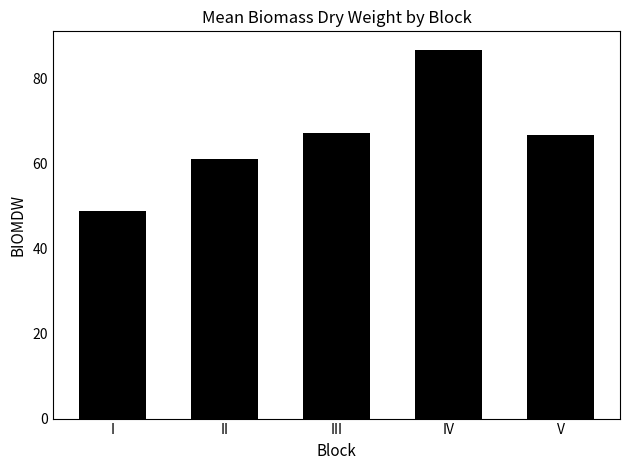

Which label corresponds to the smallest value in the chart?

I